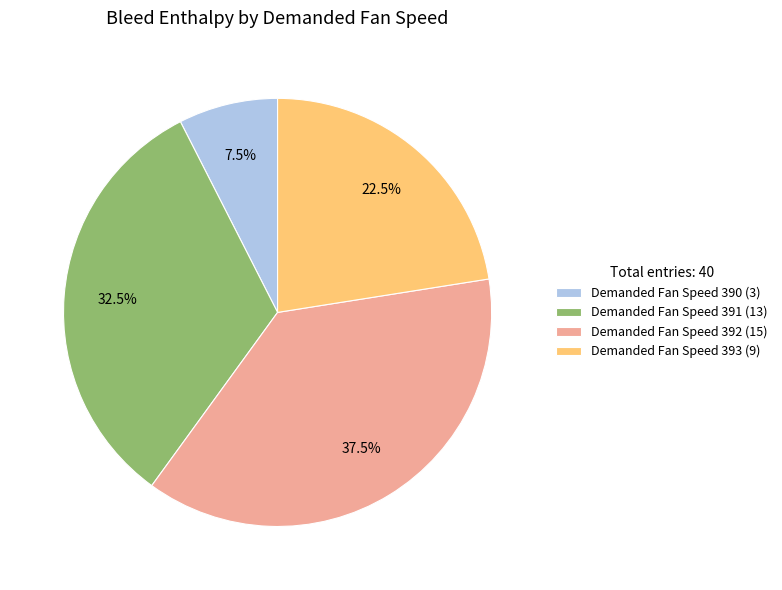

Rank the categories by value from highest to lowest.

Demanded Fan Speed 392 (15), Demanded Fan Speed 391 (13), Demanded Fan Speed 393 (9), Demanded Fan Speed 390 (3)